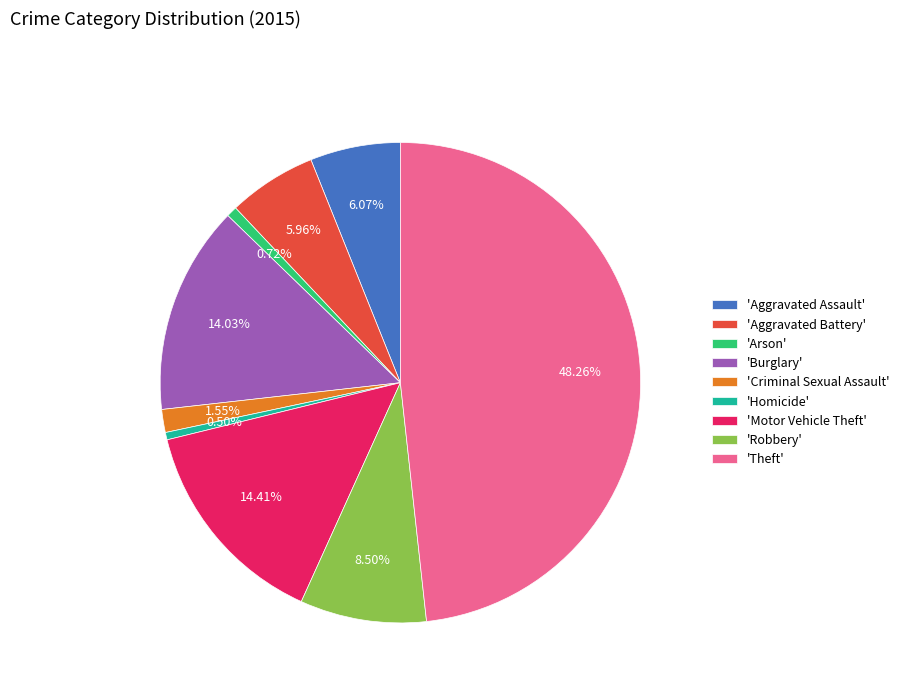

Between 'Aggravated Assault' and 'Motor Vehicle Theft', which is larger?

'Motor Vehicle Theft'